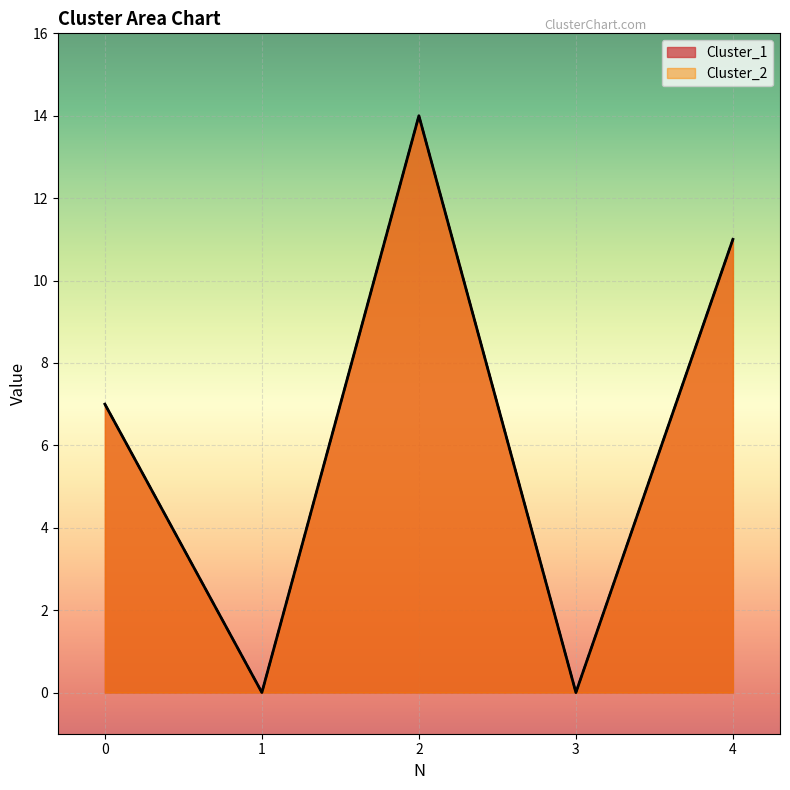

What is the value of the Cluster_2 point at the 1st from the left?

7